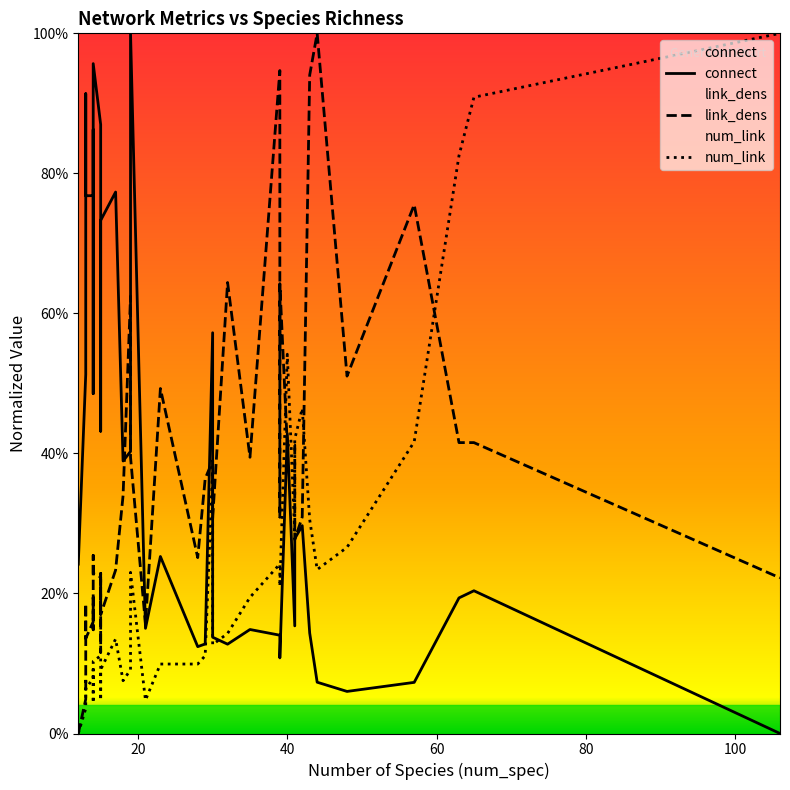

What is the label of the 38th point from the right?

40